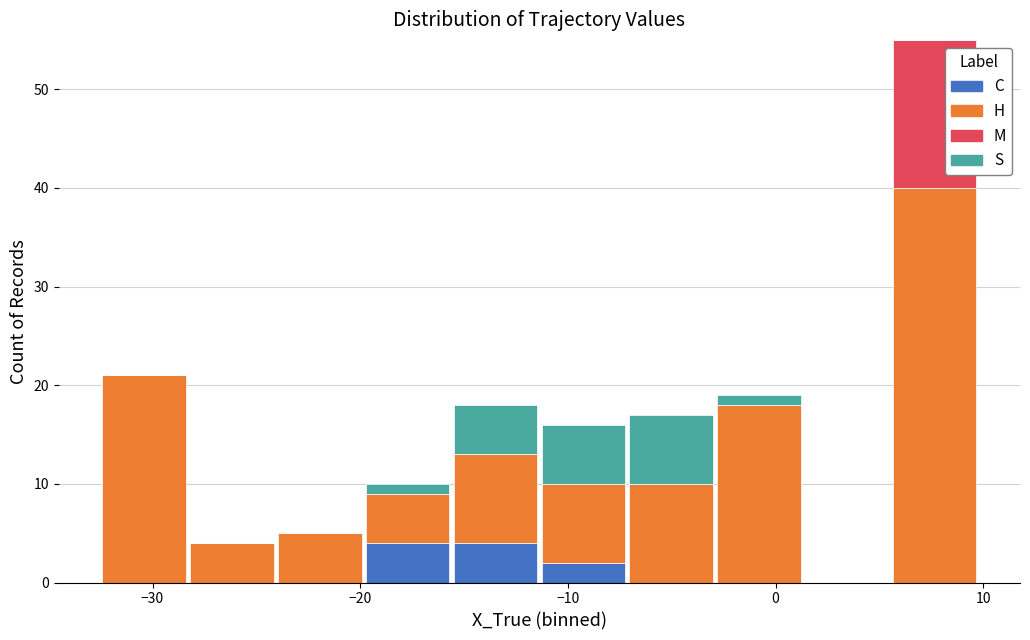

Reading left to right, list every stacked bar in this chart as the range it spans on the x-axis followed by its total height. Neither the bar edges nor the heights are printed on the chart, so give them approximately, as read against the axes.

-33 to -28: 21
-28 to -24: 4
-24 to -20: 5
-20 to -16: 10
-16 to -11: 18
-11 to -7: 16
-7 to -3: 17
-3 to 1: 19
1 to 6: 0
6 to 10: 55